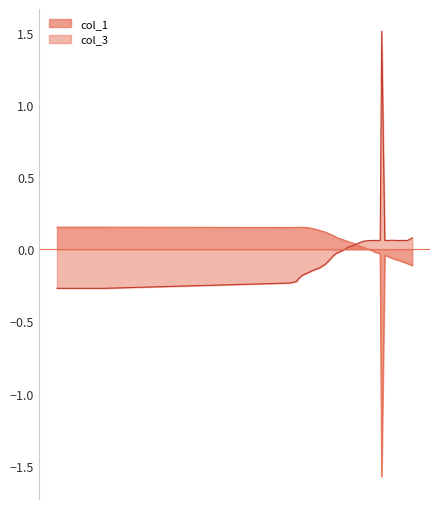

Rank the series by their maximum value, from lowest to highest.

col_1, col_3